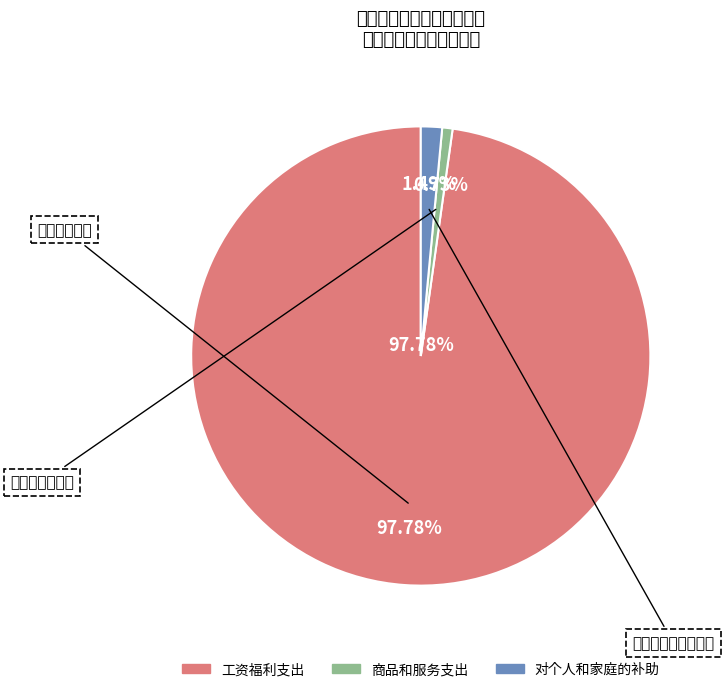

Between 对个人和家庭的补助 and 工资福利支出, which is larger?

工资福利支出